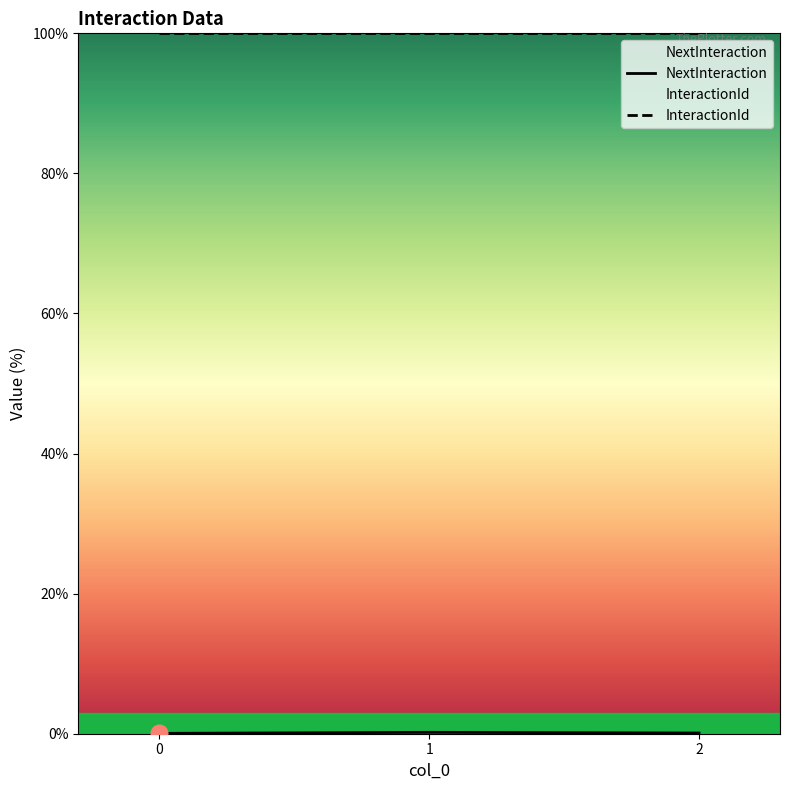

What is the difference between the highest and lowest values at 0?

100.0